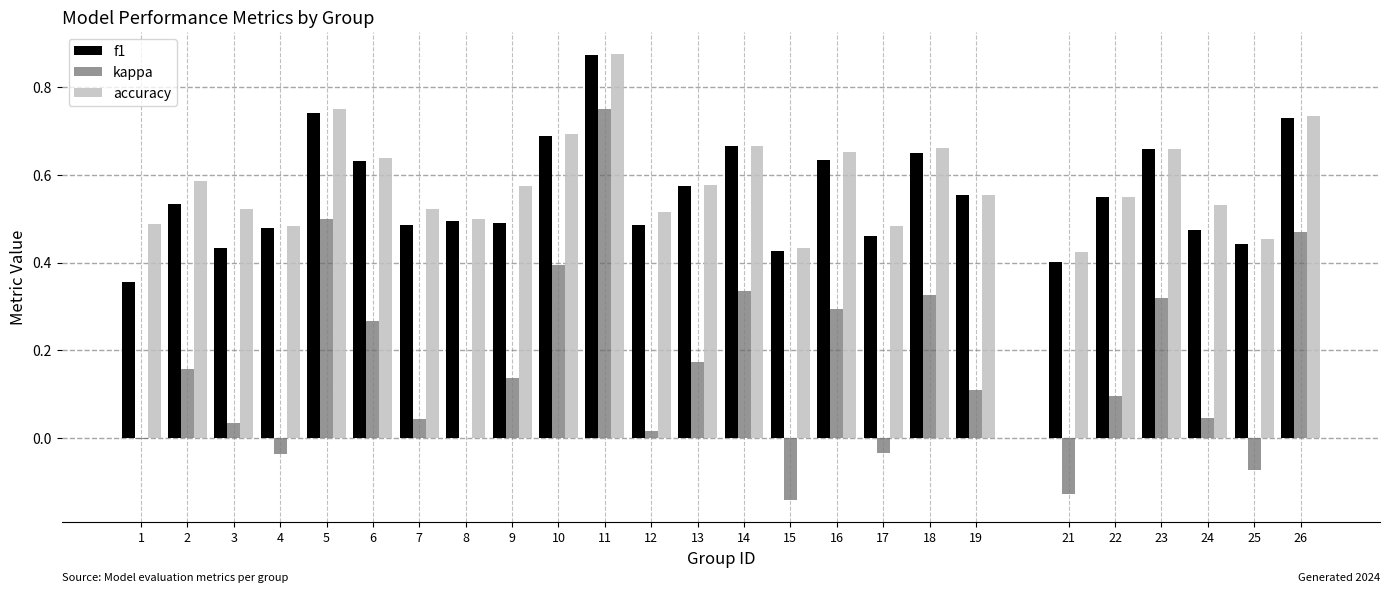

True or false: accuracy has a value of 0.8 at 8.

False